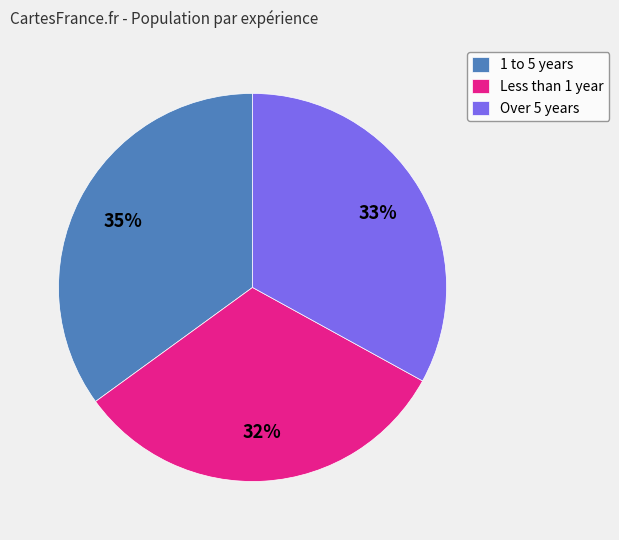

Combined, do Over 5 years and 1 to 5 years account for over 50%?

Yes